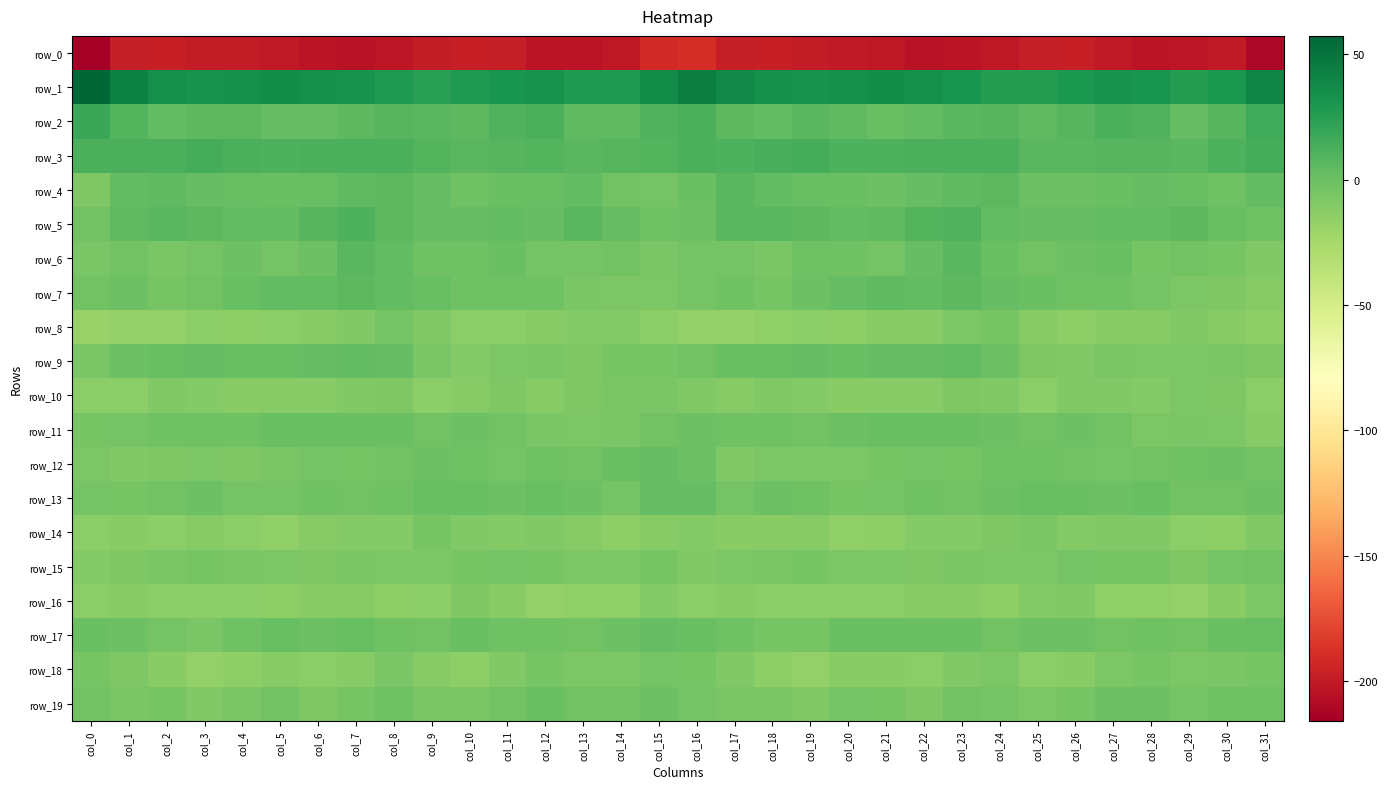

What is the smallest value displayed?

-215.8